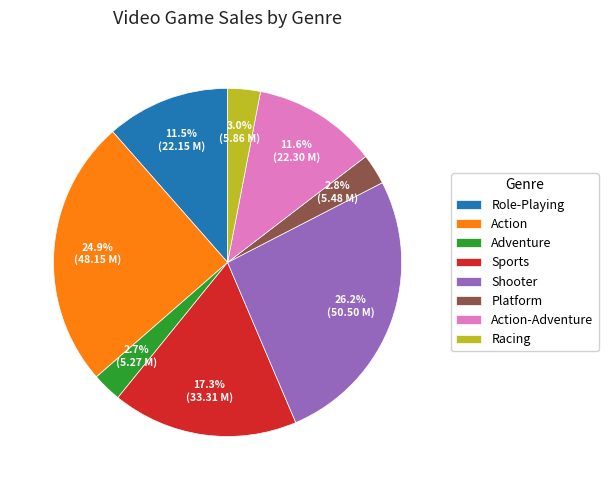

How much of the chart is everything except Role-Playing?

88.5%